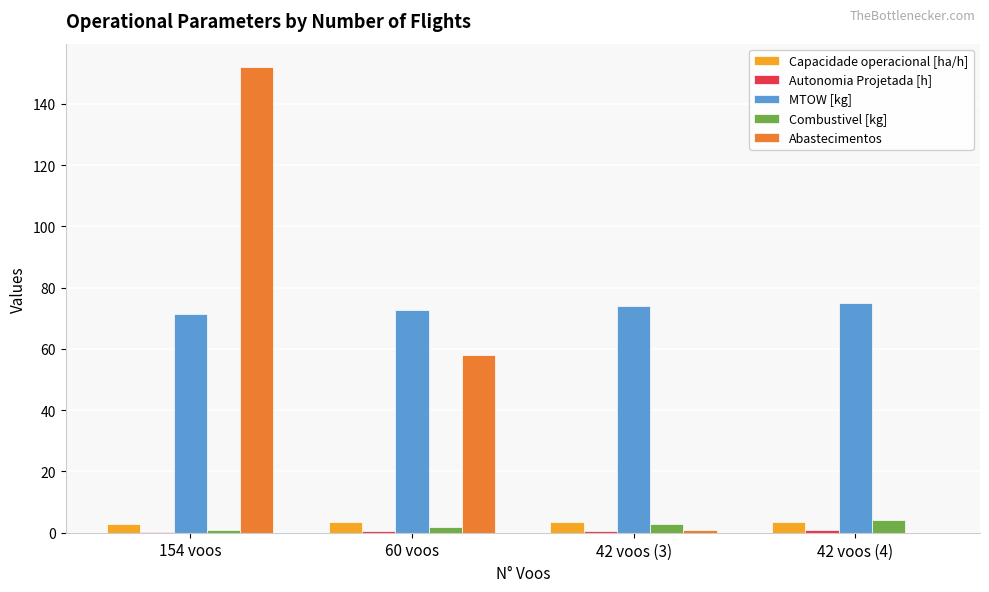

The value of Combustivel [kg] at 42 voos (3) is 3.0. True or false?

True